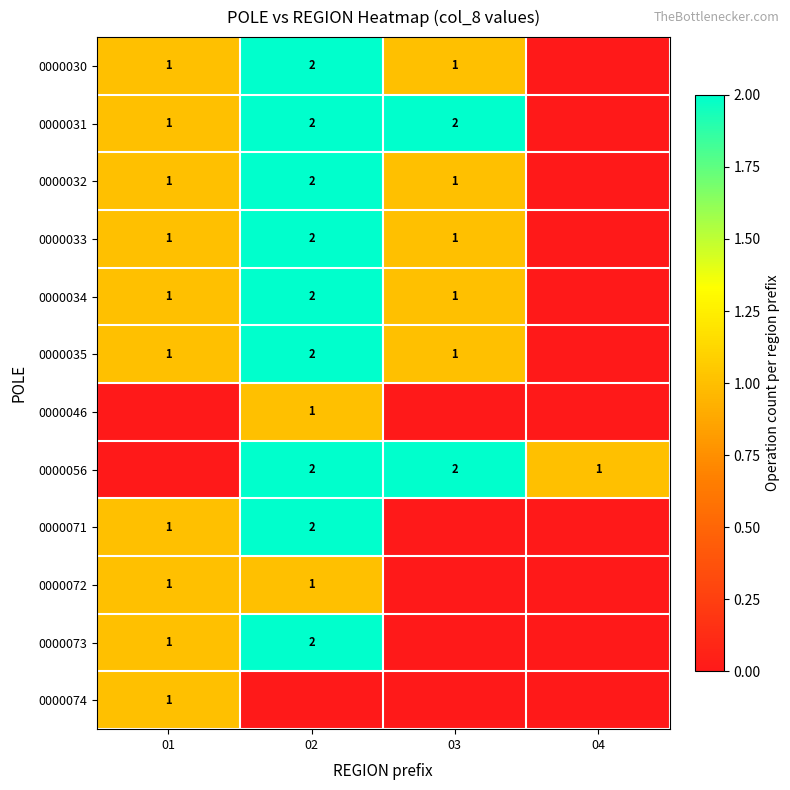

The 0000030 series shows 1 at 03. True or false?

True